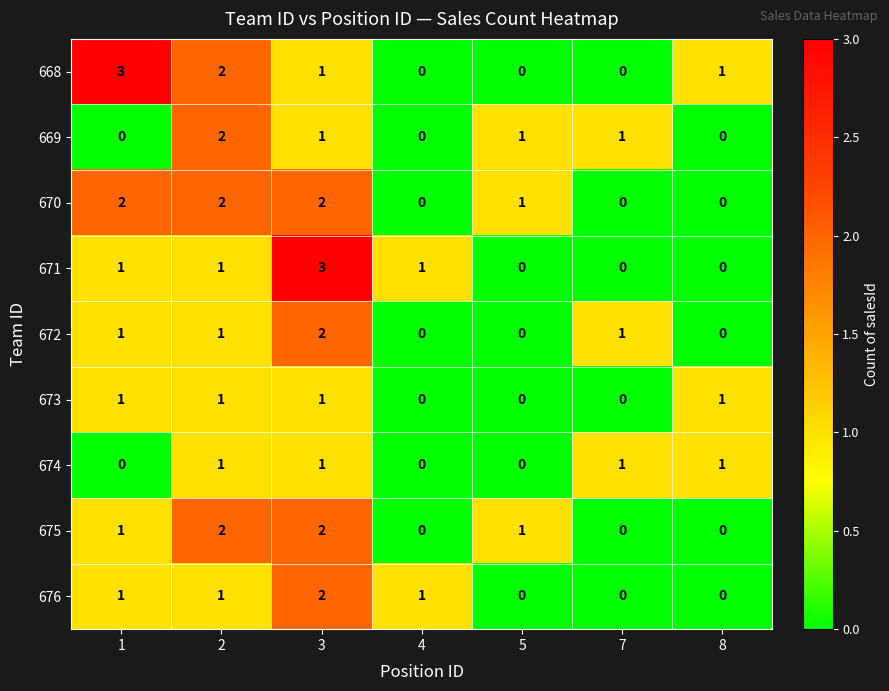

At which category is the sum across all series the highest?

3